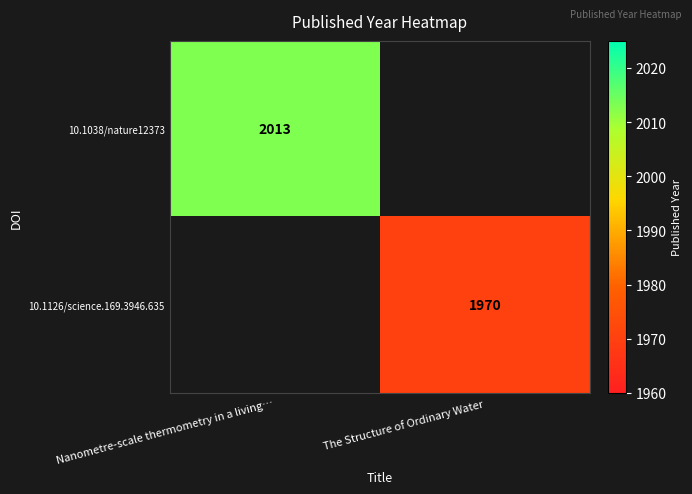

Which label corresponds to the smallest value in the chart?

The Structure of Ordinary Water